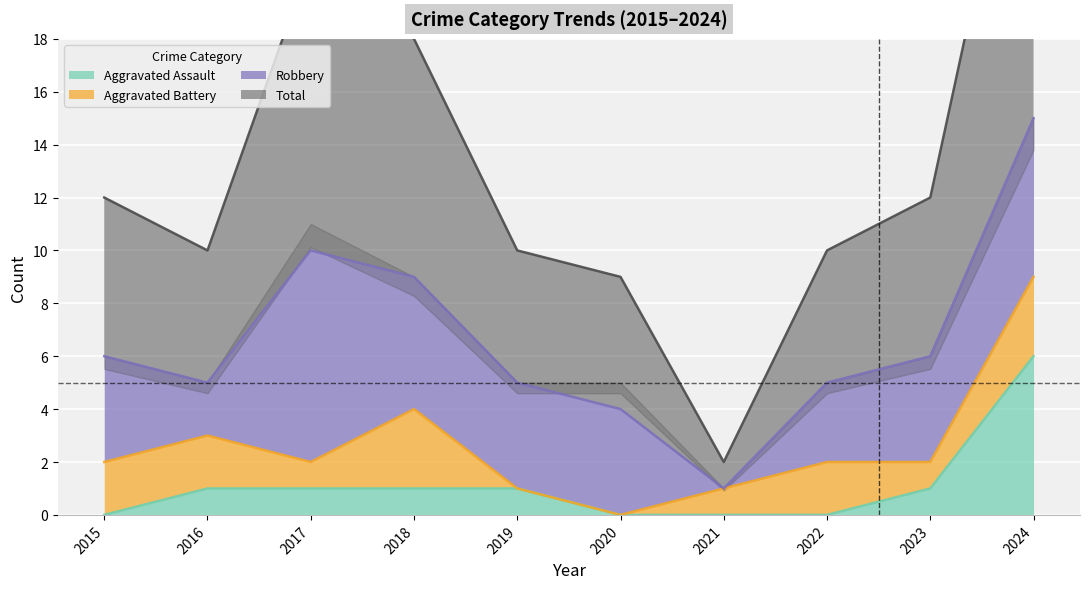

True or false: Aggravated Assault and Total intersect in this chart.

False